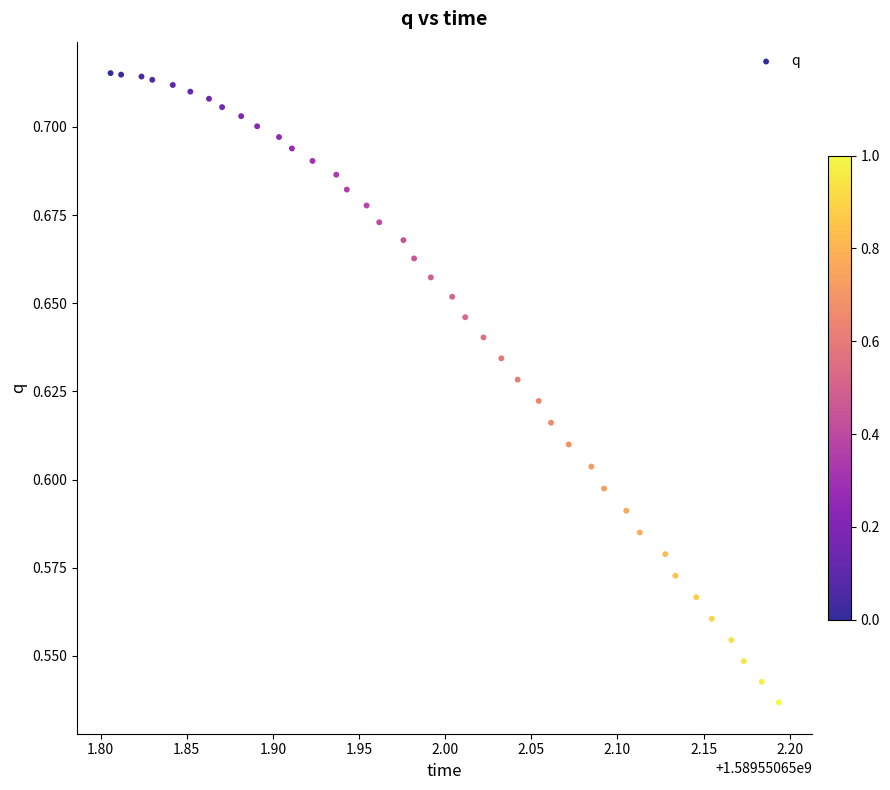

What is the range of X values (max minus min)?

0.4